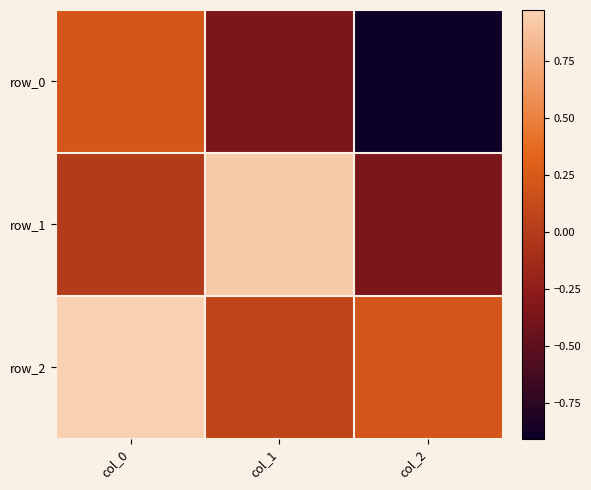

Which series has the largest total across all categories?

row_2